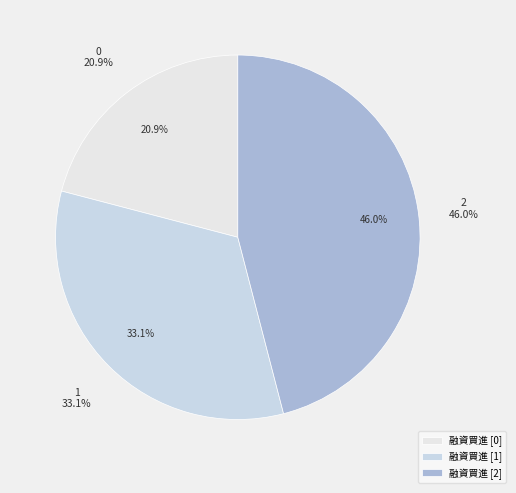

What portion of the pie excludes 0?

79.1%